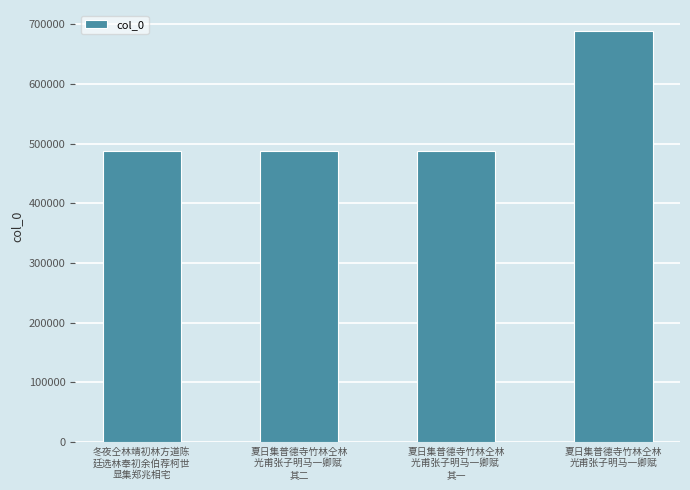

What is the sum of all values?

2153257